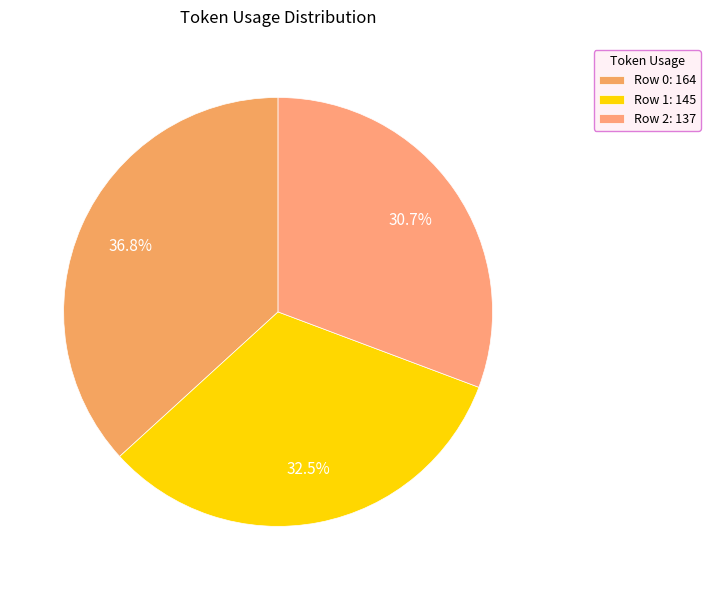

Count the number of slices in the pie.

3